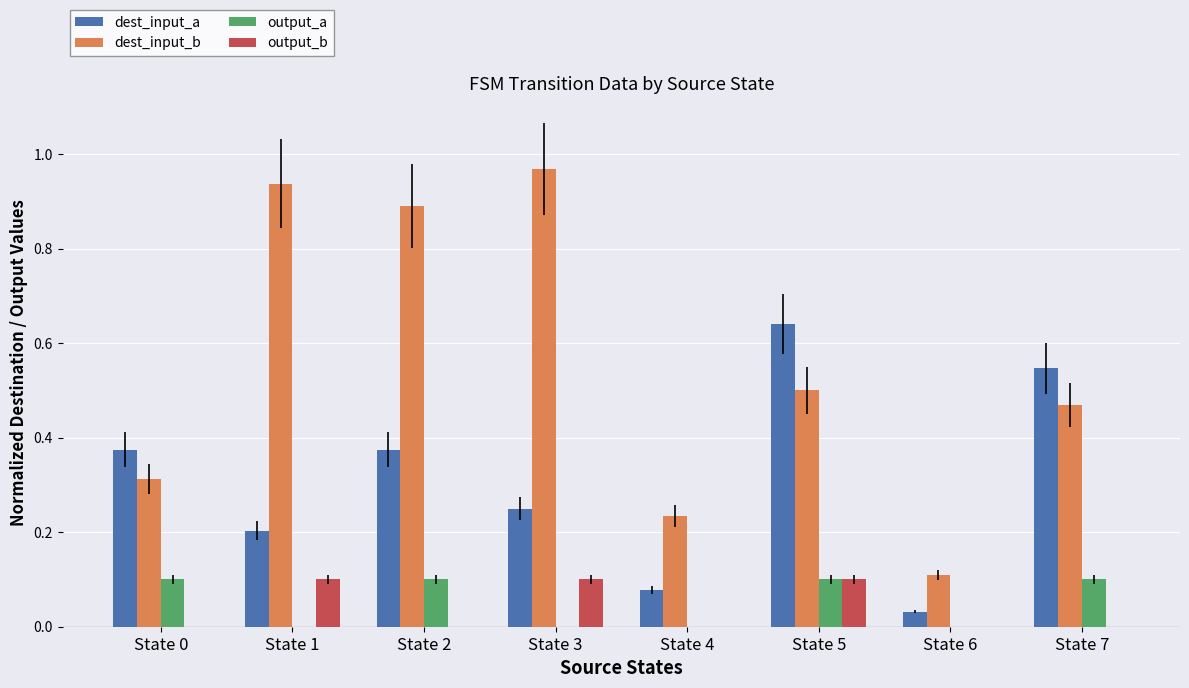

Which series has the largest total across all categories?

dest_input_b